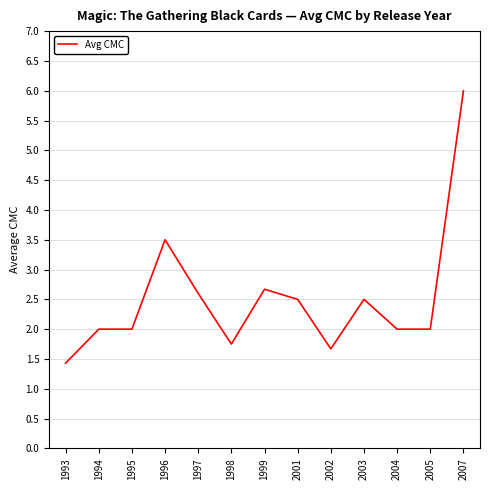

What is the smallest value displayed?

1.4